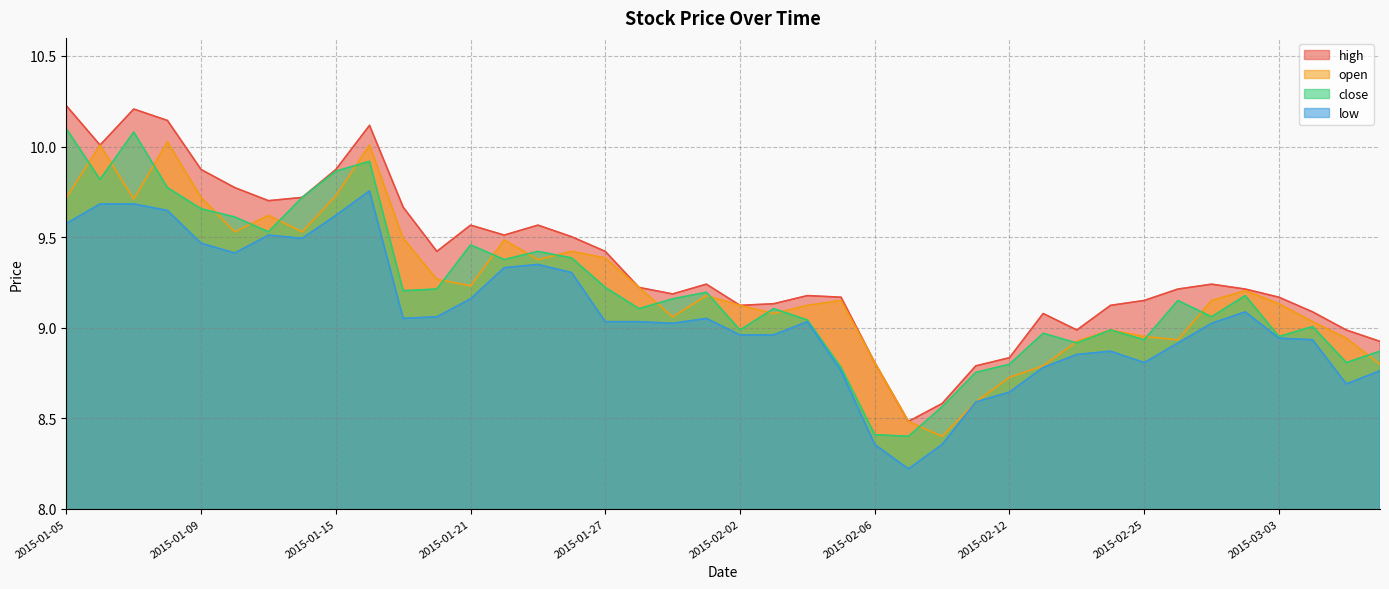

How many values in the low series are below 9?

17